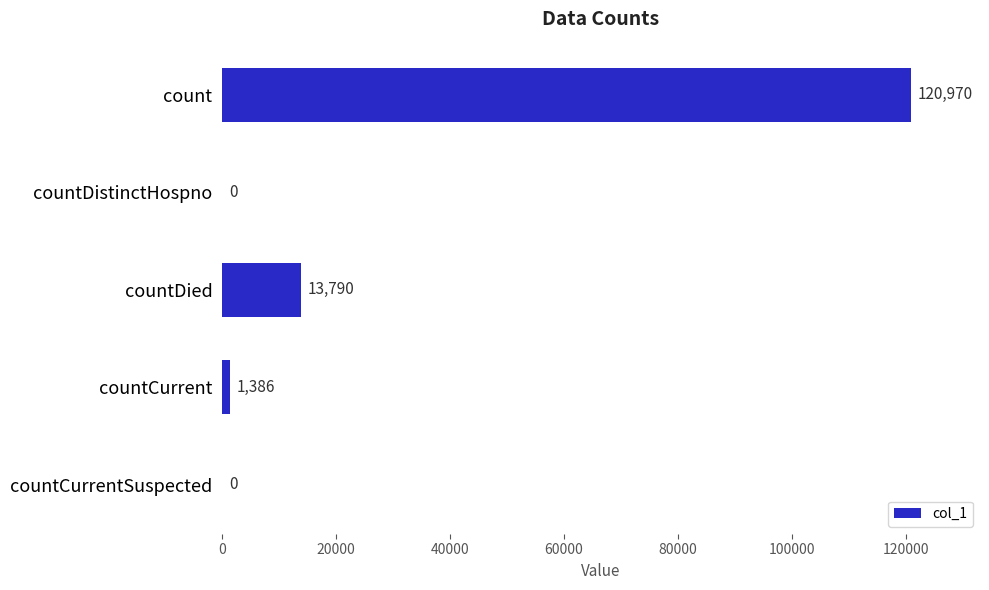

True or false: the data shows 0 at countDistinctHospno.

True